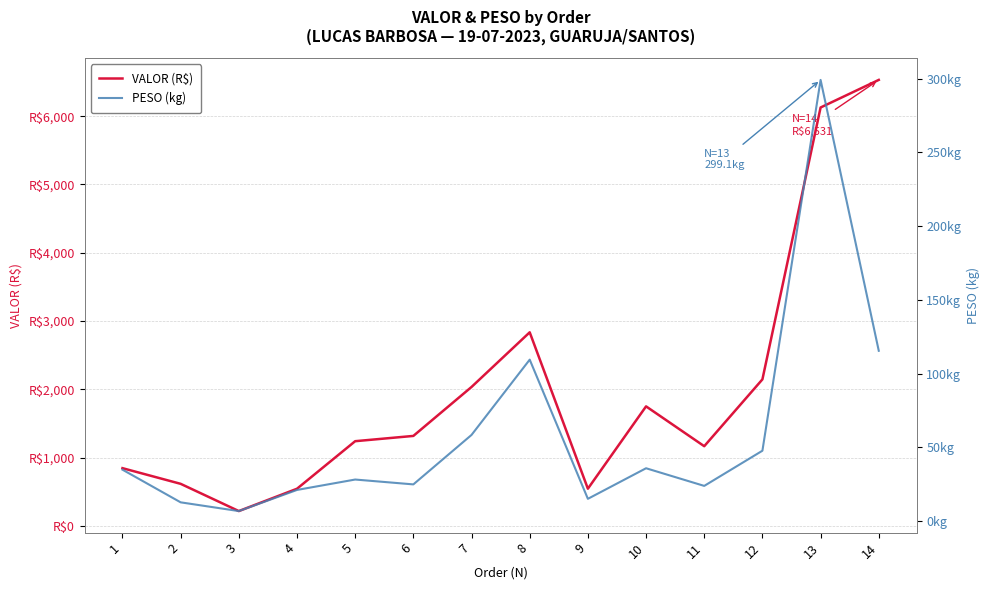

What is the difference between the second highest and second lowest values in the PESO (kg) series?

102.7